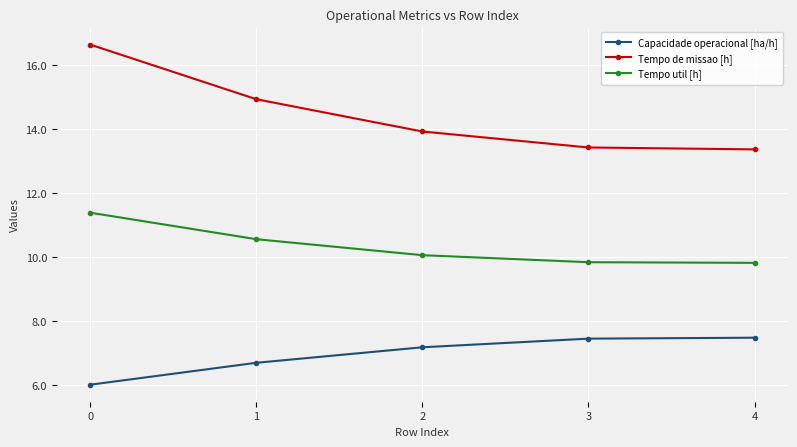

What is the sum of all Capacidade operacional [ha/h] values?

34.8